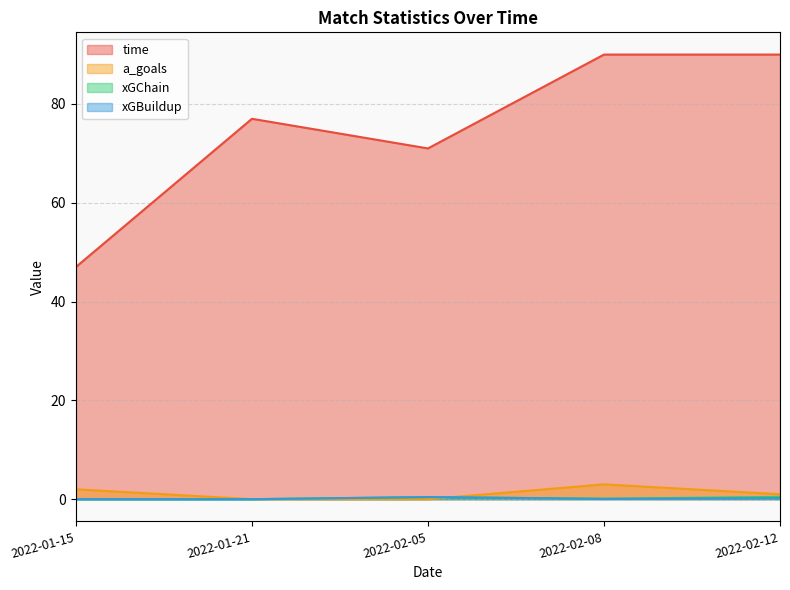

Reading left to right, what are all the values shown in this chart?

time: 47.0	77.0	71.0	90.0	90.0
a_goals: 2.0	0.0	0.0	3.0	1.0
xGChain: 0.0	0.0	0.4	0.1	0.5
xGBuildup: 0.0	0.0	0.4	0.1	0.2